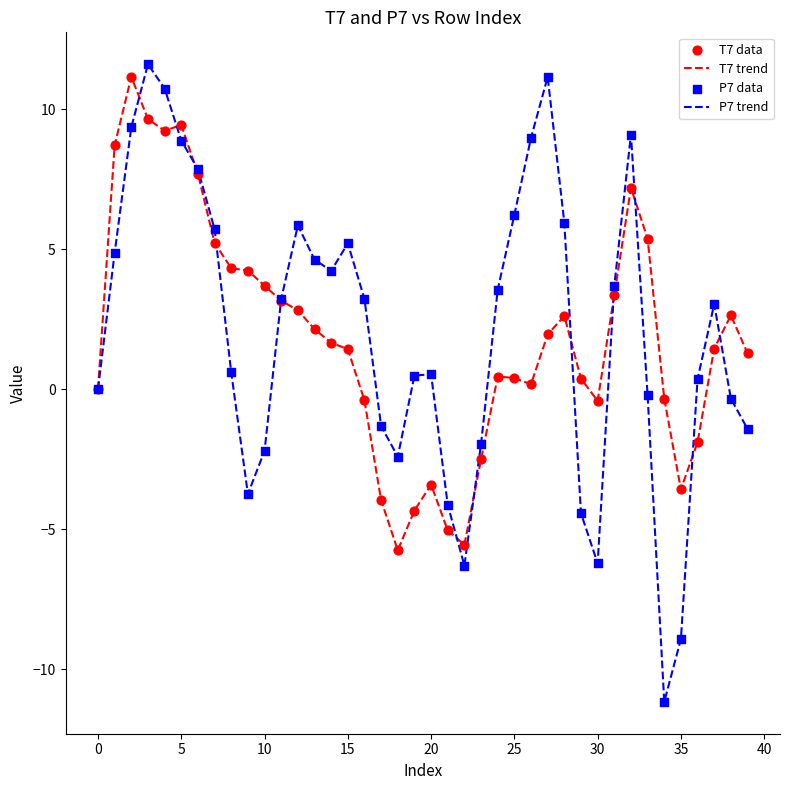

Which series has the largest range (max minus min)?

P7 trend